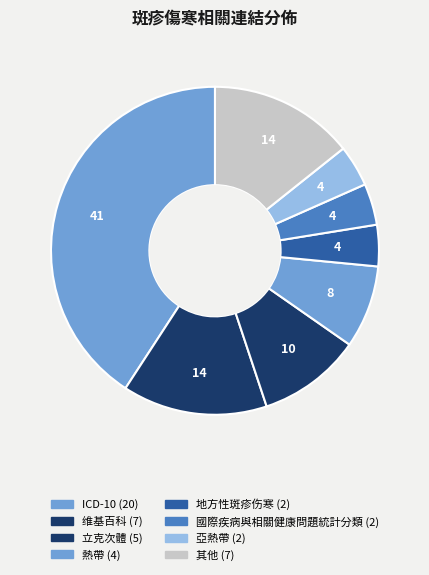

Is there any slice that represents more than half of the pie?

No